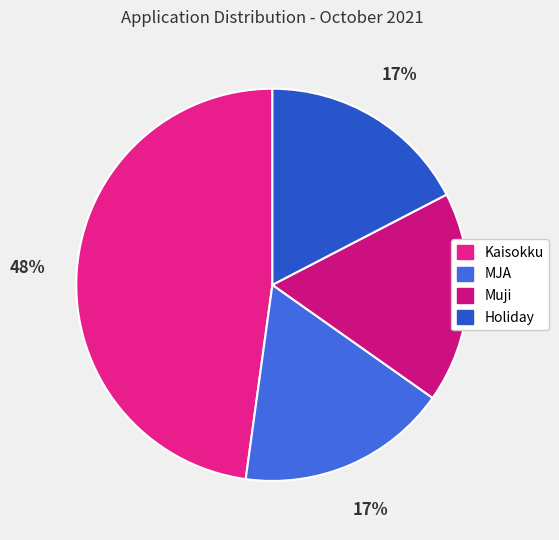

Which slice is the smallest?

MJA